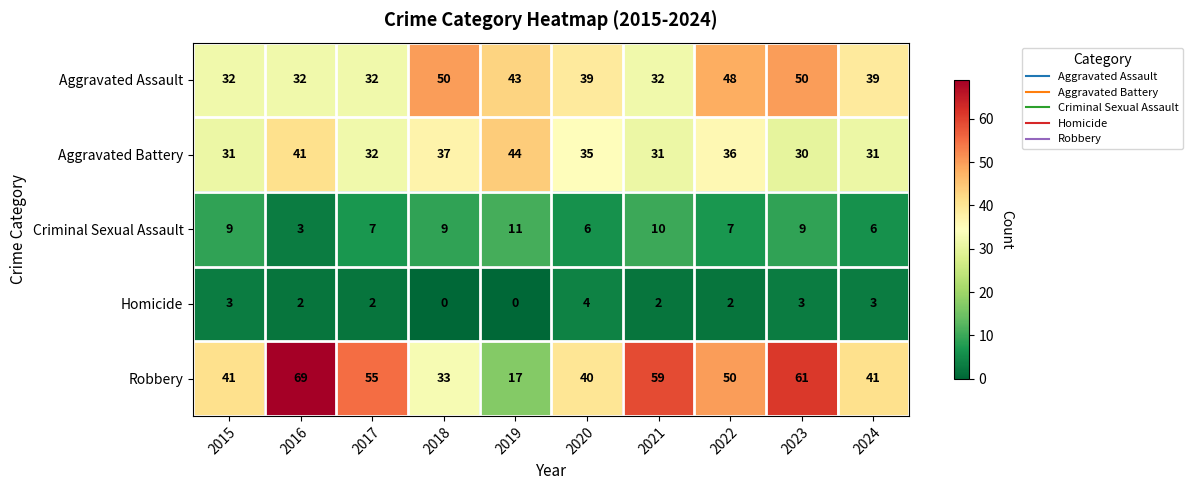

Between 2018 and 2020, which series saw the biggest shift?

Aggravated Assault